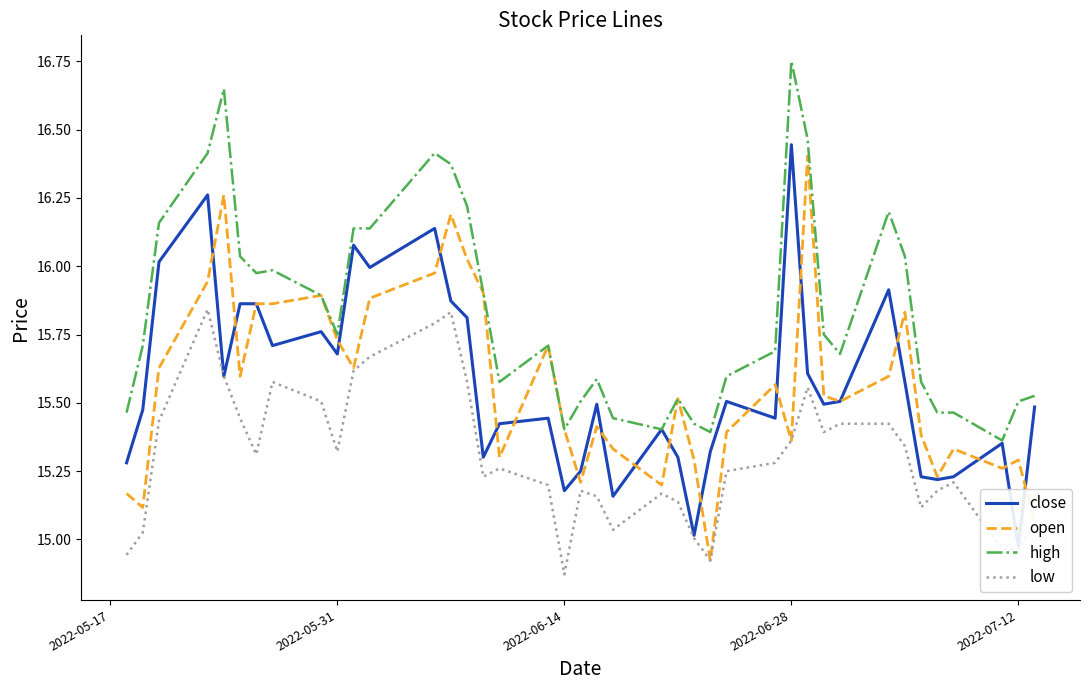

What is the average value of the high series?

15.8